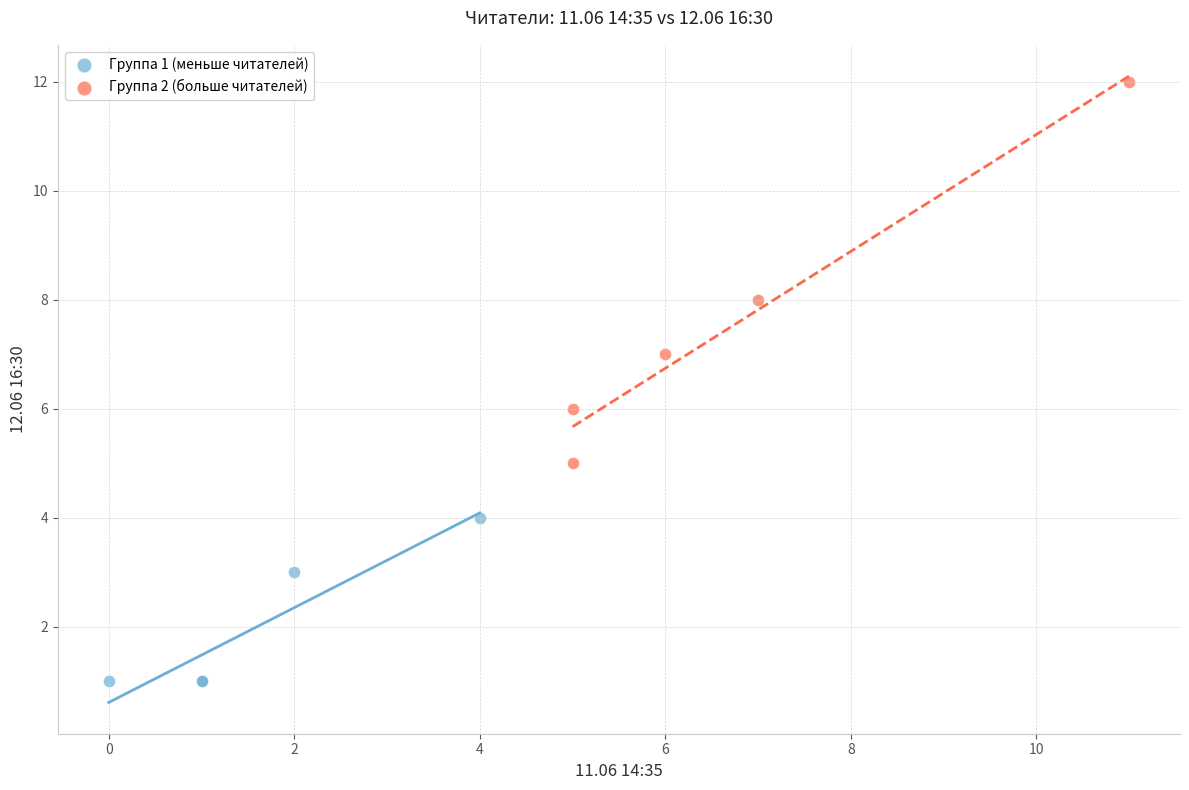

What are all the series names shown in the legend?

Группа 1 (меньше читателей), Группа 2 (больше читателей)